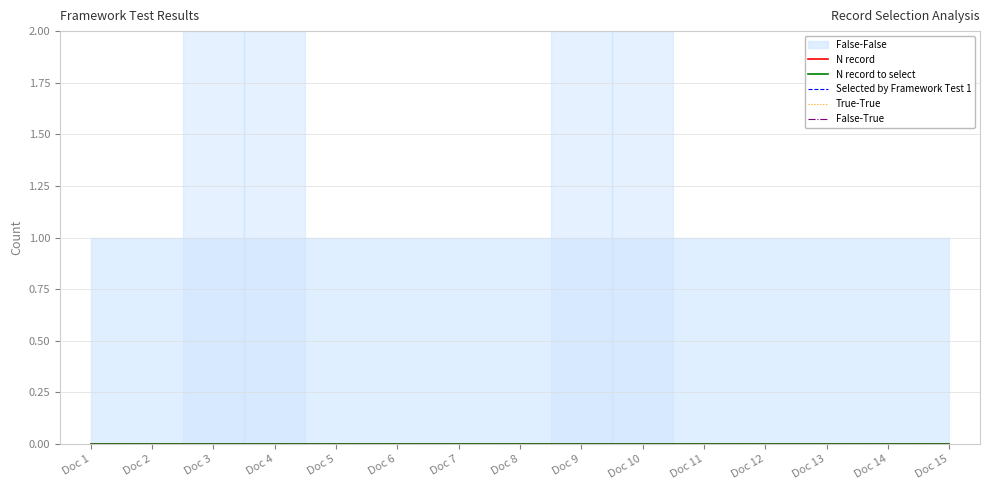

Does the chart display data point markers on the line(s)?

No